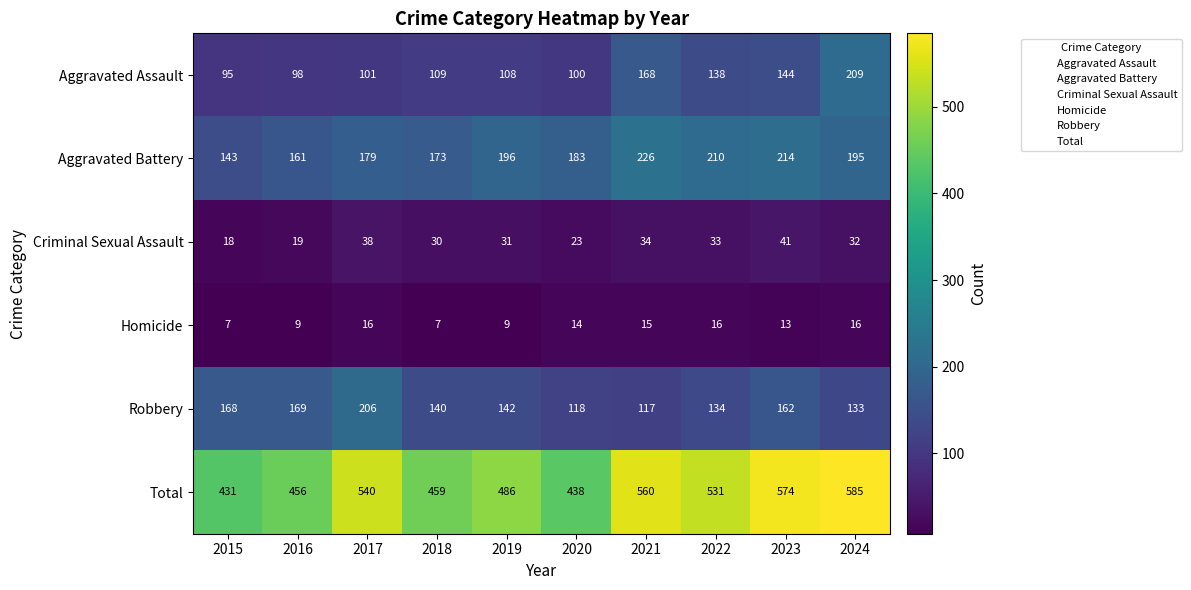

At which category is the sum across all series the highest?

2024